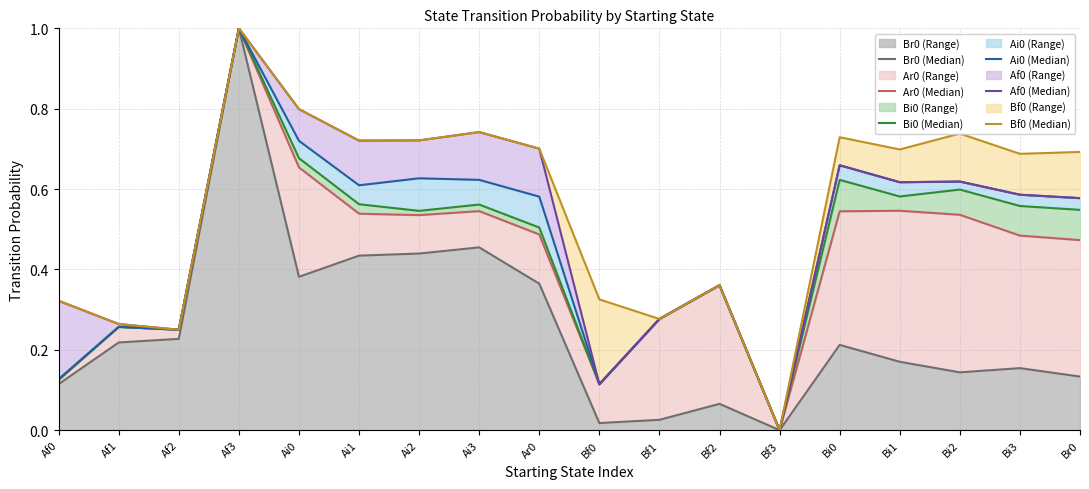

Which series has the widest spread of values?

Br0 (Median)